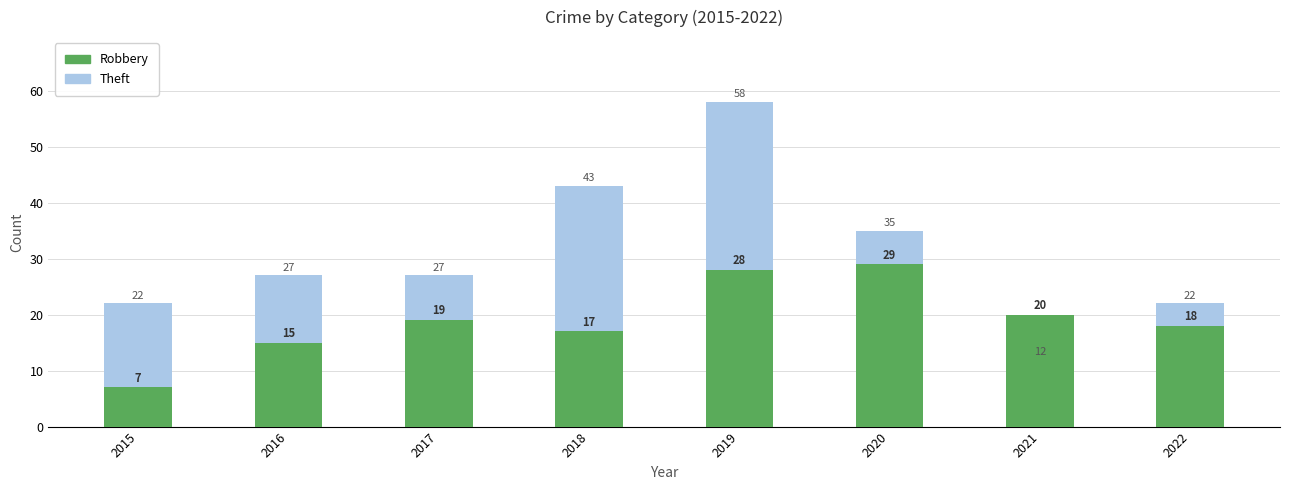

What is the difference between the highest and lowest values at 2021?

8